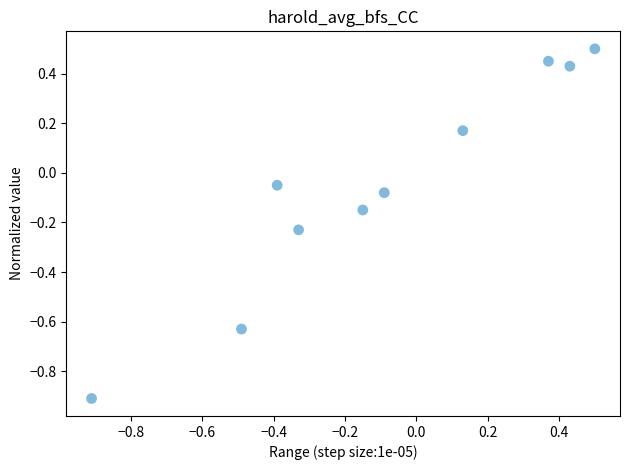

What is the range of Y values (max minus min)?

1.4